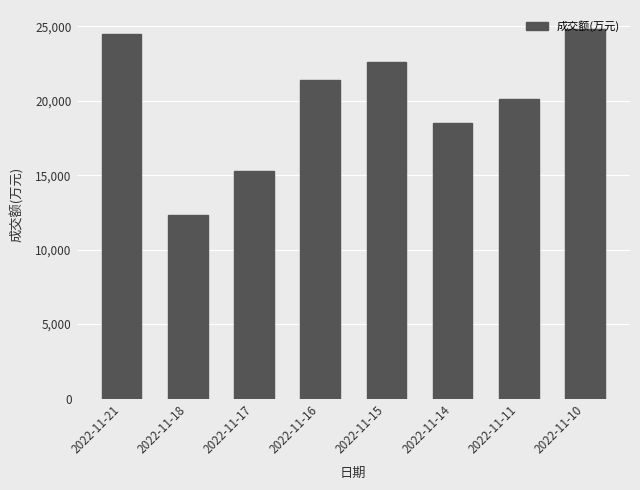

Read the value at 2022-11-15.

22612